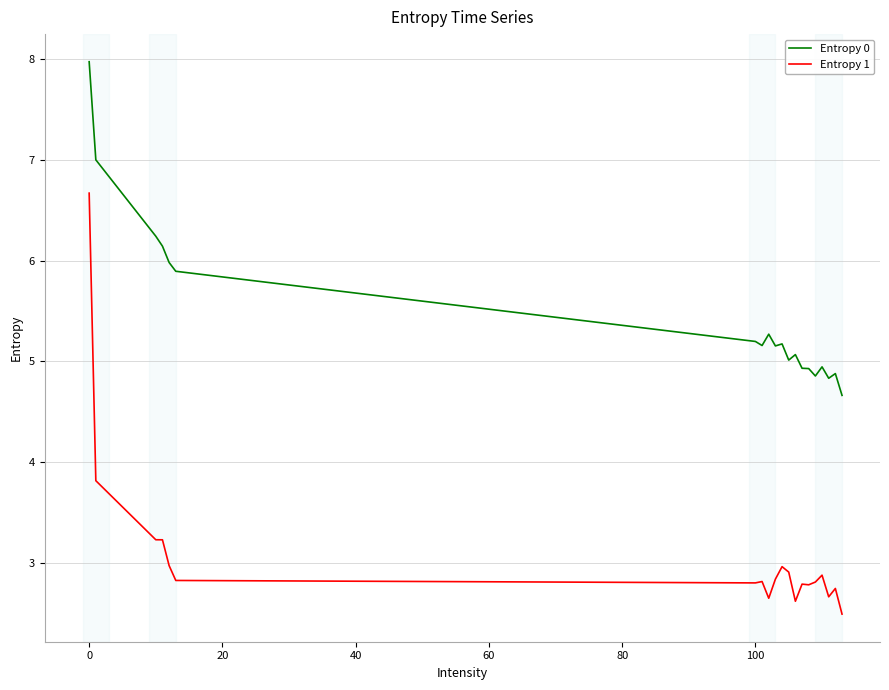

What is the sum of all Entropy 1 values?

61.4